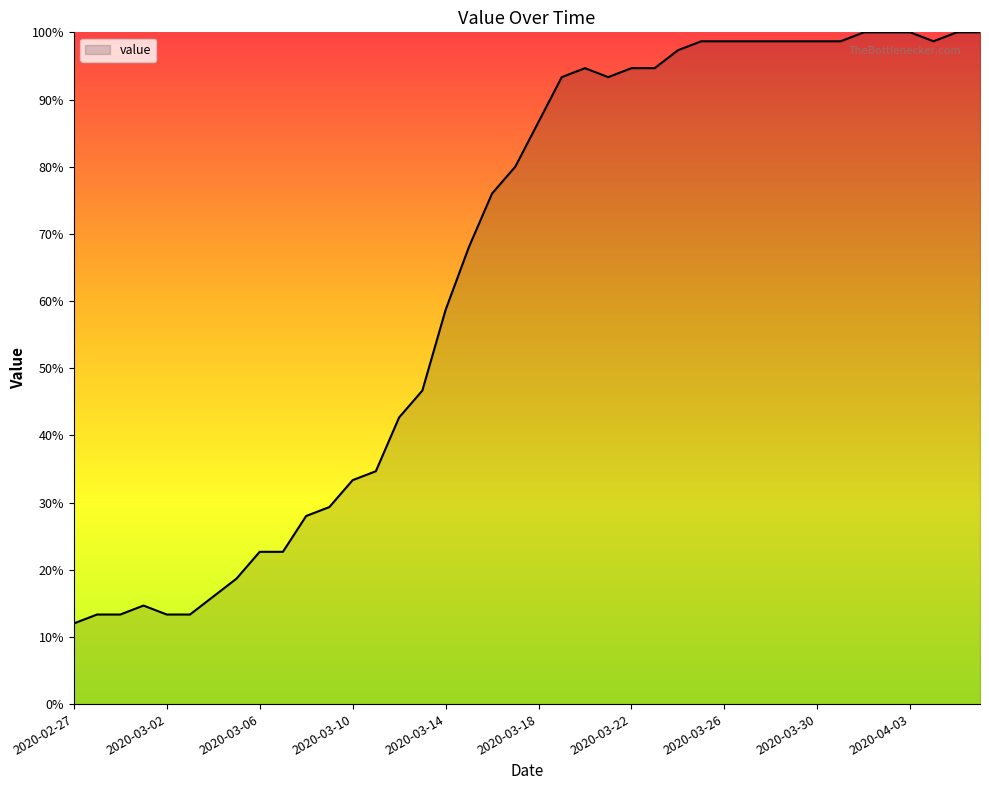

What is the maximum value shown in the chart?

100.0